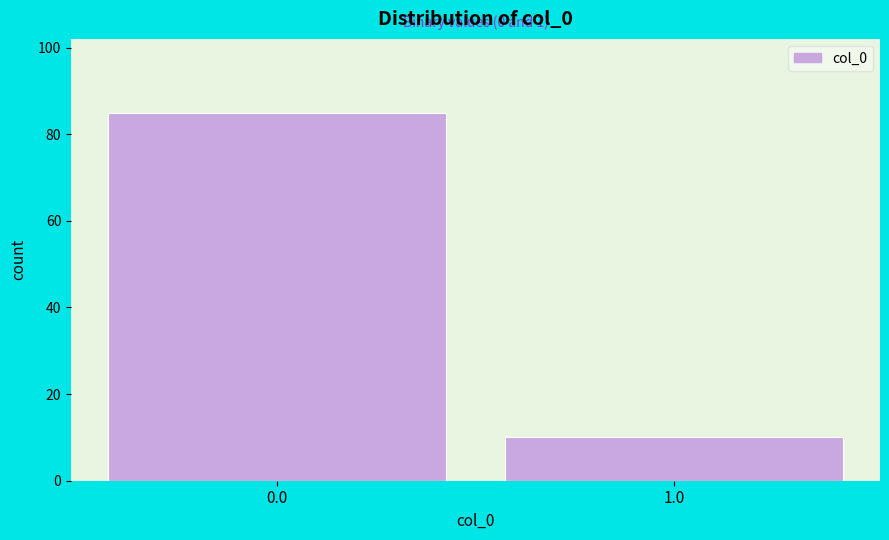

Reading left to right, extract all data points from this chart.

85	10